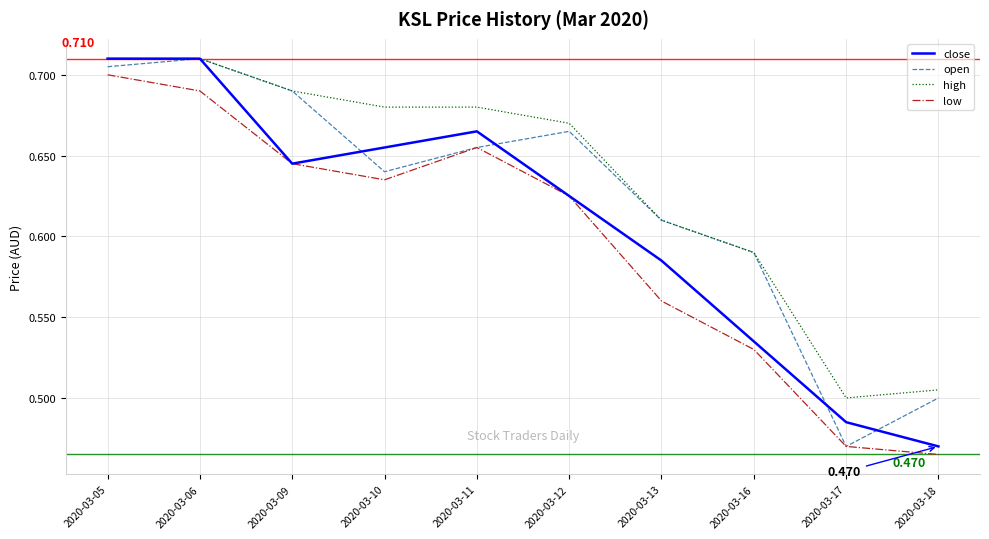

Which label corresponds to the smallest value in the chart?

2020-03-18